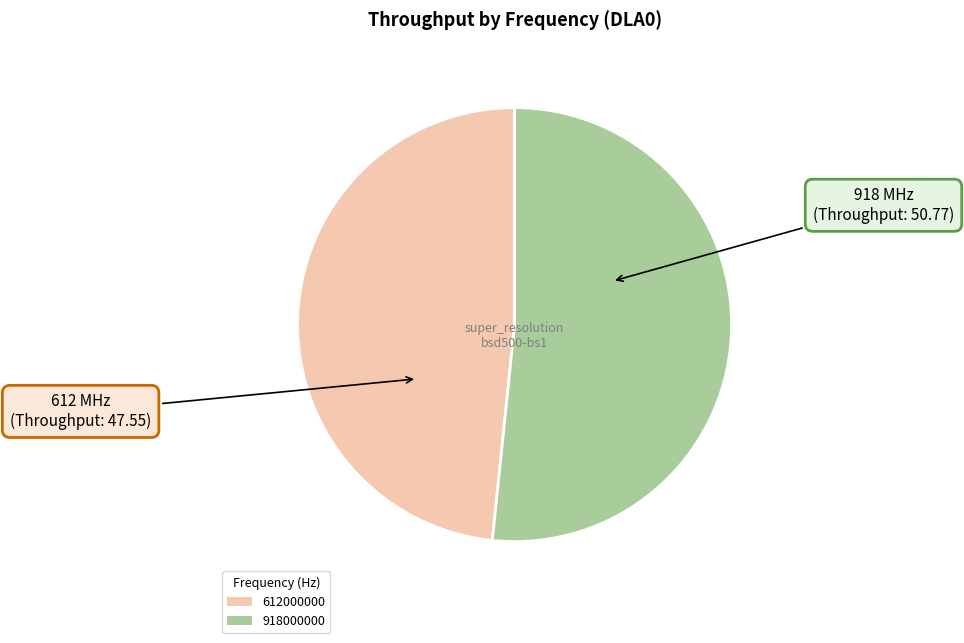

Is there a majority slice in this chart?

Yes